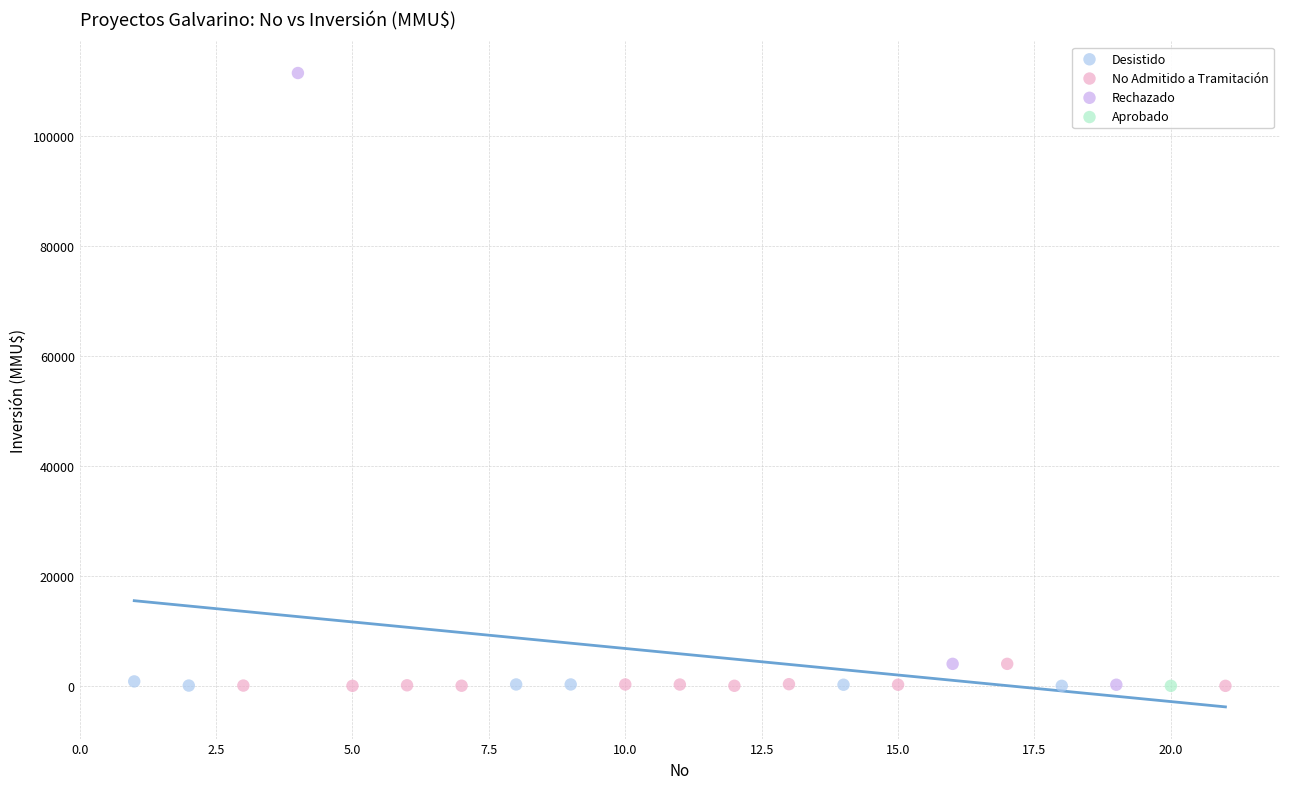

Which series contains the highest Y value?

Rechazado